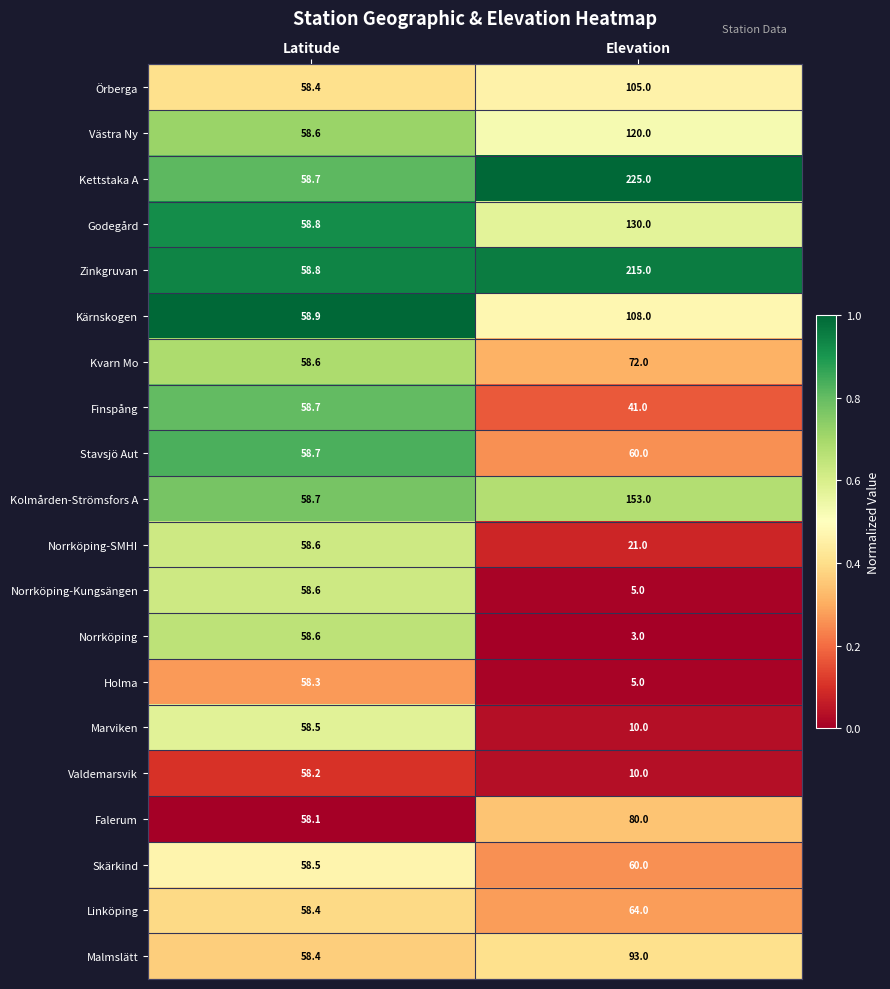

At which label is Marviken closest to 34?

Elevation